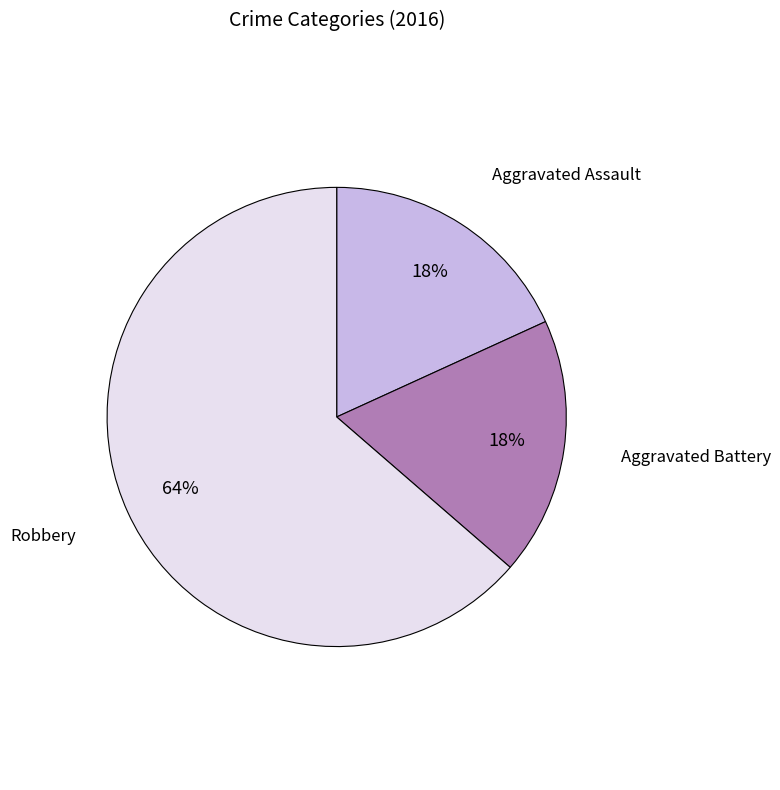

What percentage is the Aggravated Assault slice, to the nearest percent?

18%